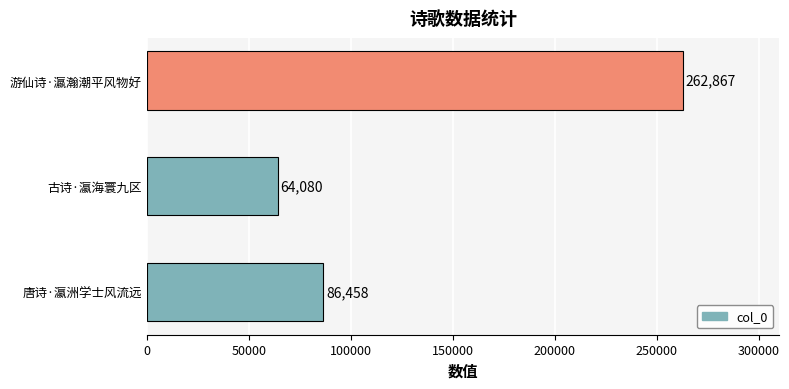

What is the difference between the second highest and minimum values?

22378